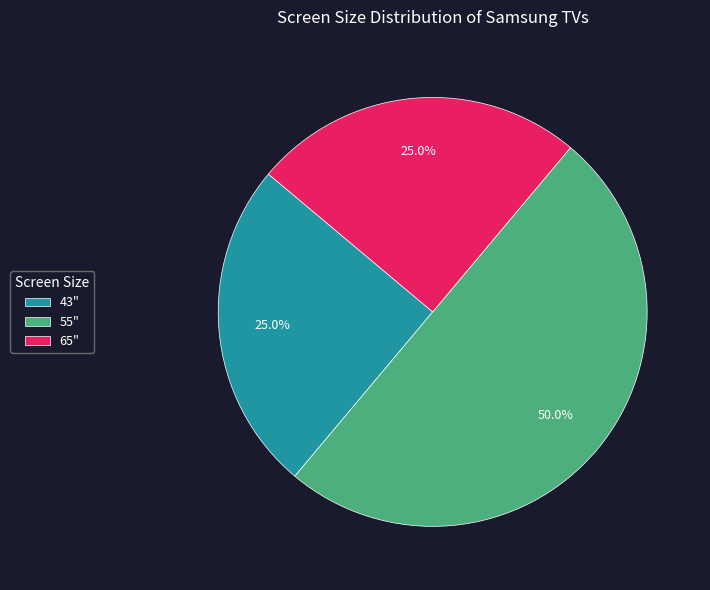

Approximately how many times larger is the value at 43" compared to 55"?

0.5